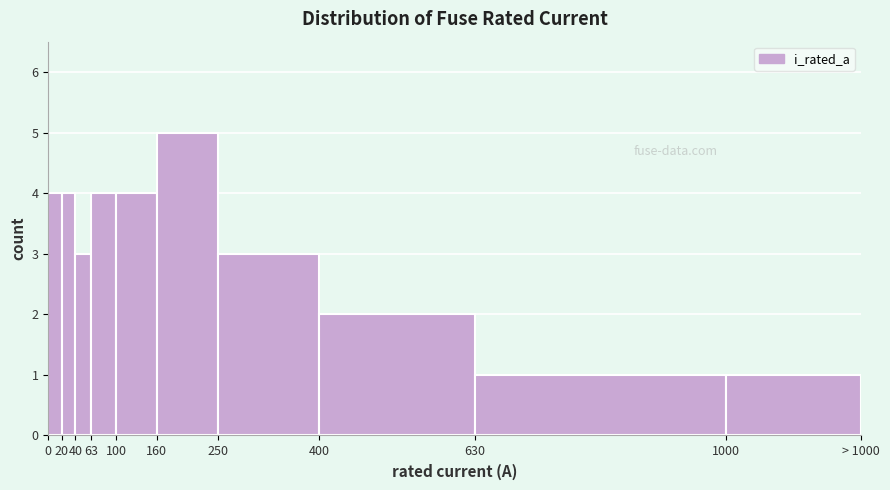

Reading left to right, extract all data points from this chart.

0=4	20=4	40=3	63=4	100=4	160=5	250=3	400=2	630=1	1000=1